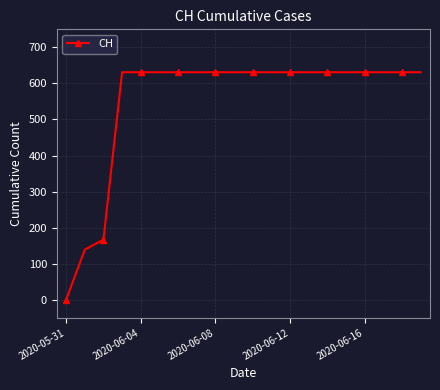

What is the sum of all values?

11033